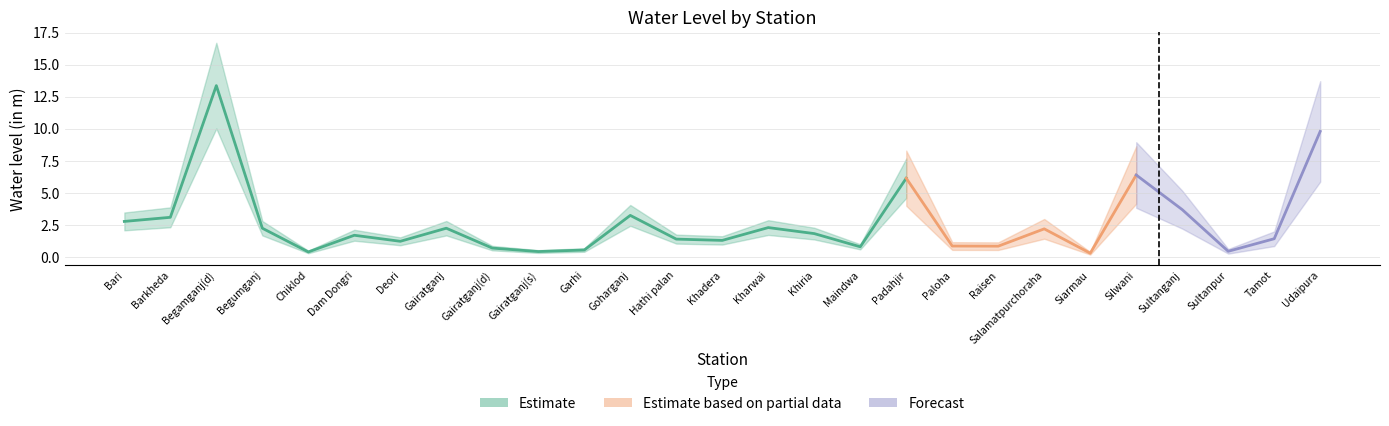

How many data points are less than 1?

9